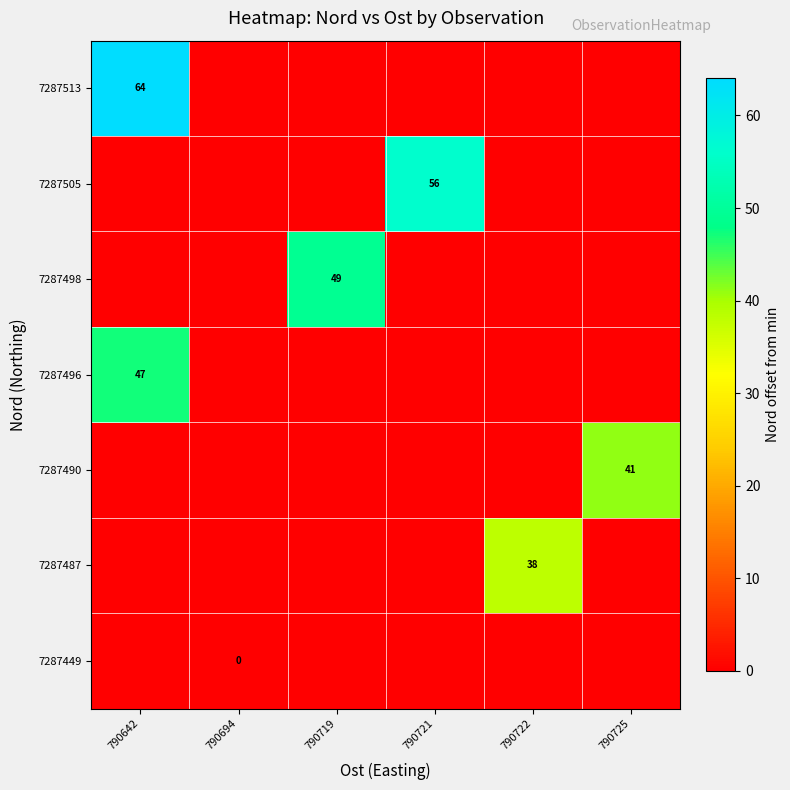

Which series has the largest total across all categories?

row_0